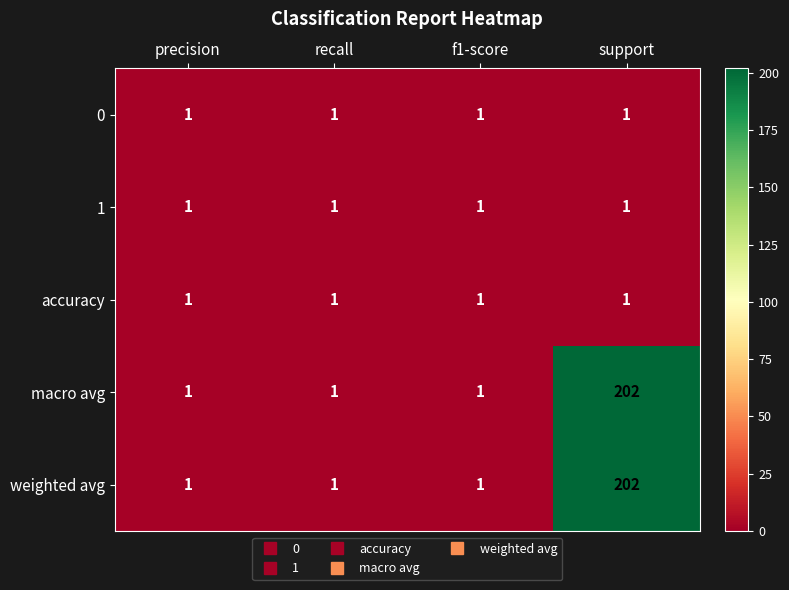

What is the total value across all series at recall?

5